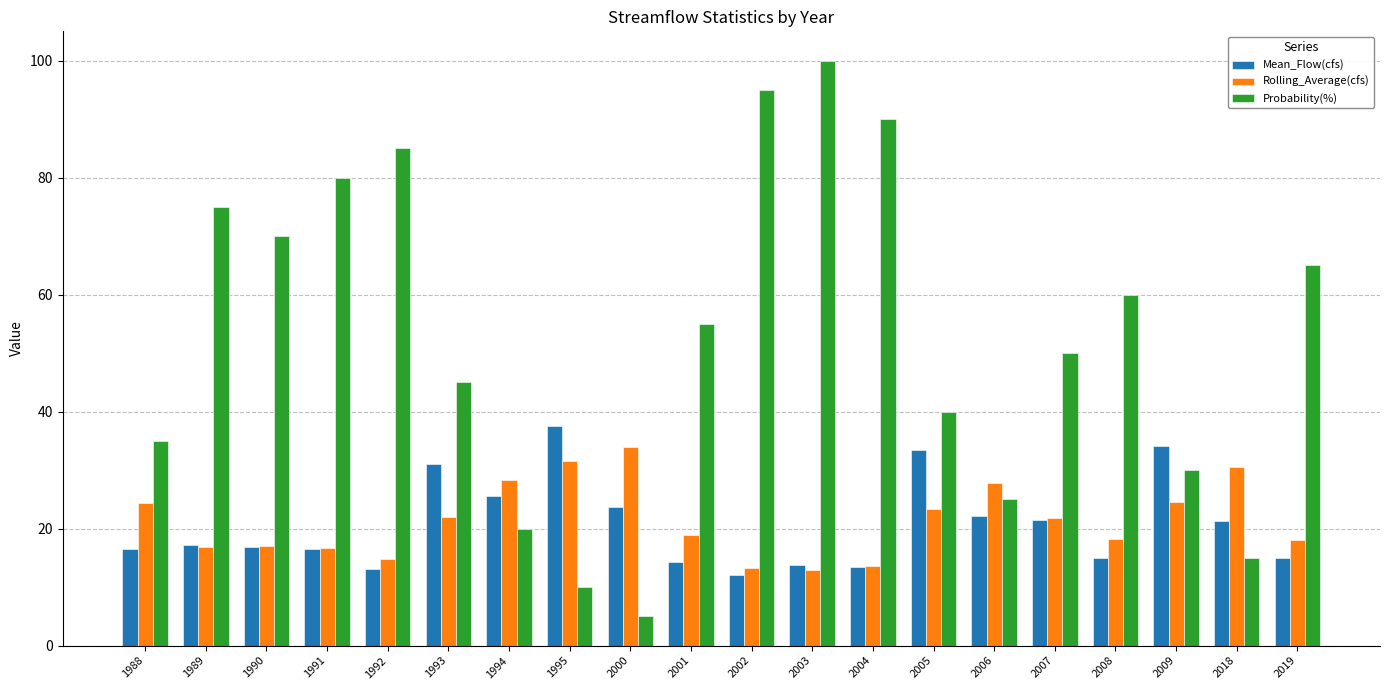

What is the difference between the Rolling_Average(cfs) values at 2001 and 1988?

5.4